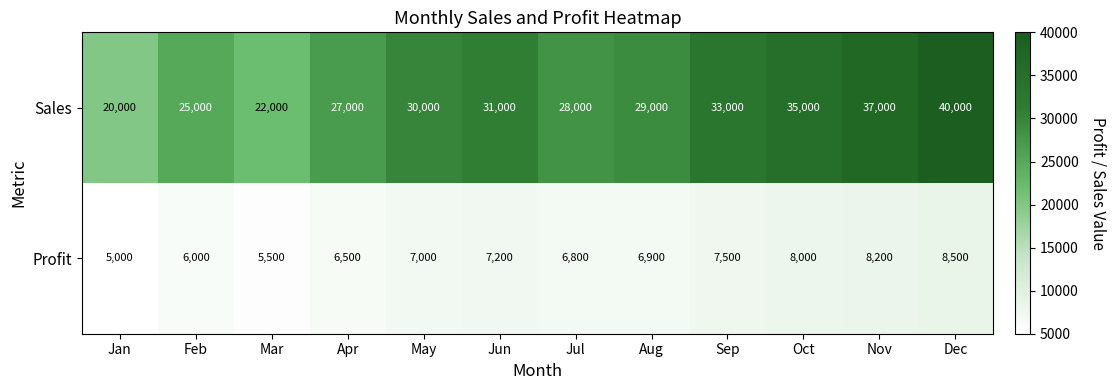

What is the sum of the Sales values at Aug and May?

59000